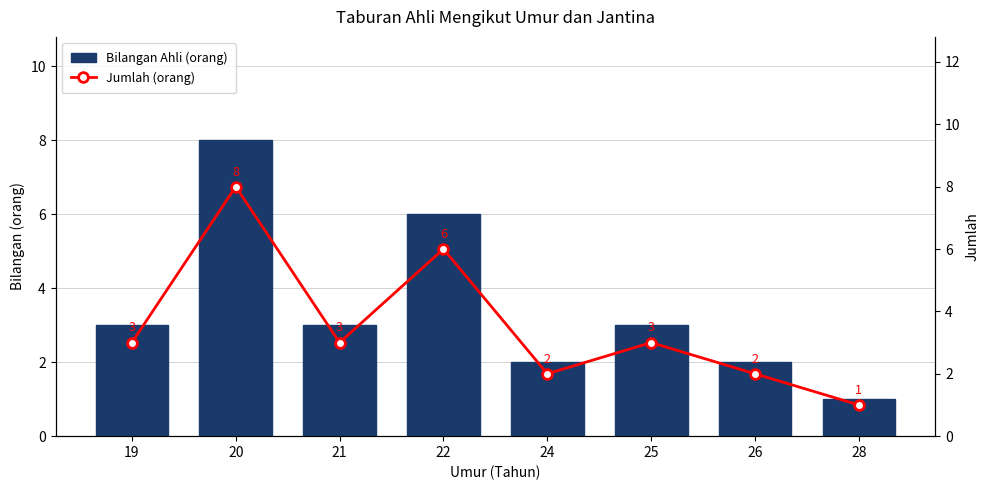

What is the approximate value of Bilangan Ahli at 26?

2